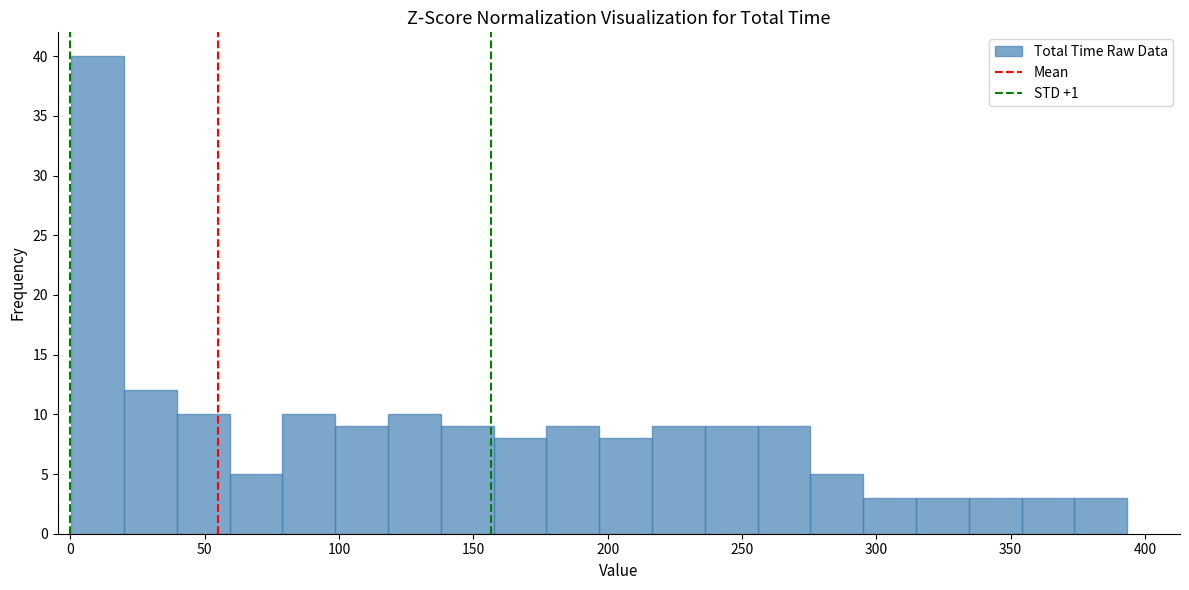

Around what value on the x-axis is the tallest bar? Give the approximate position of its centre, as read against the axis.

10